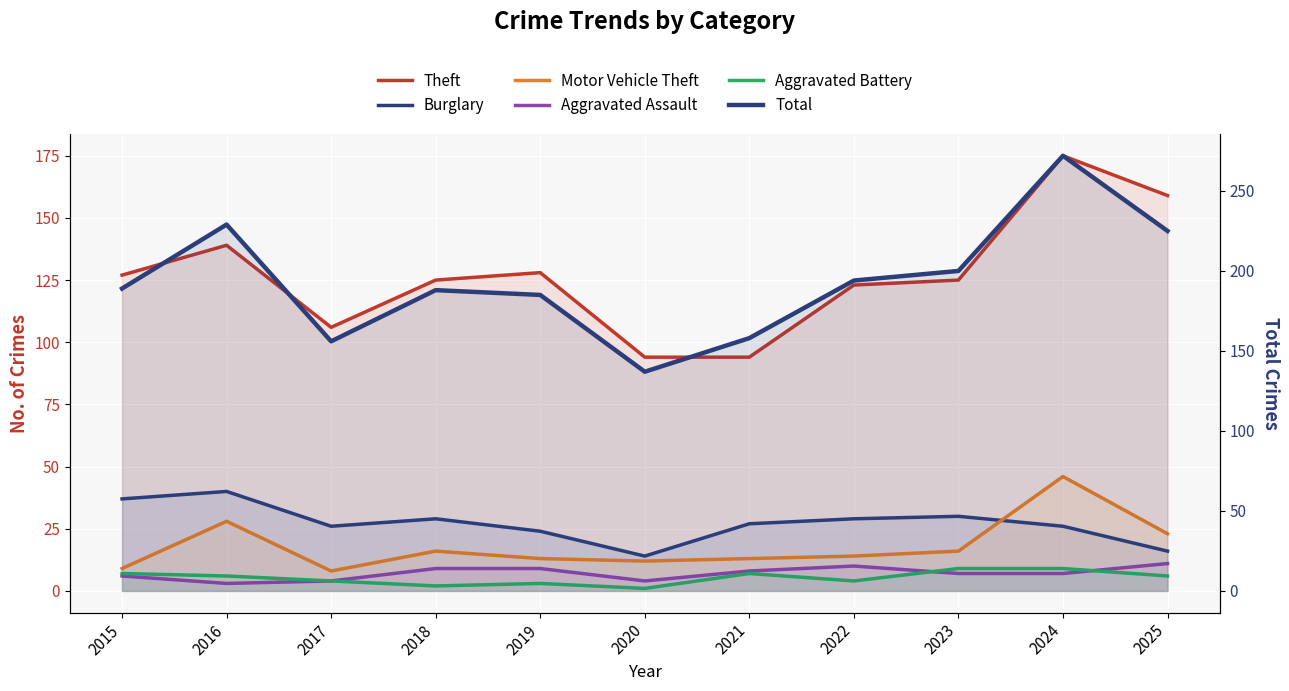

What is the minimum value shown in the chart?

1